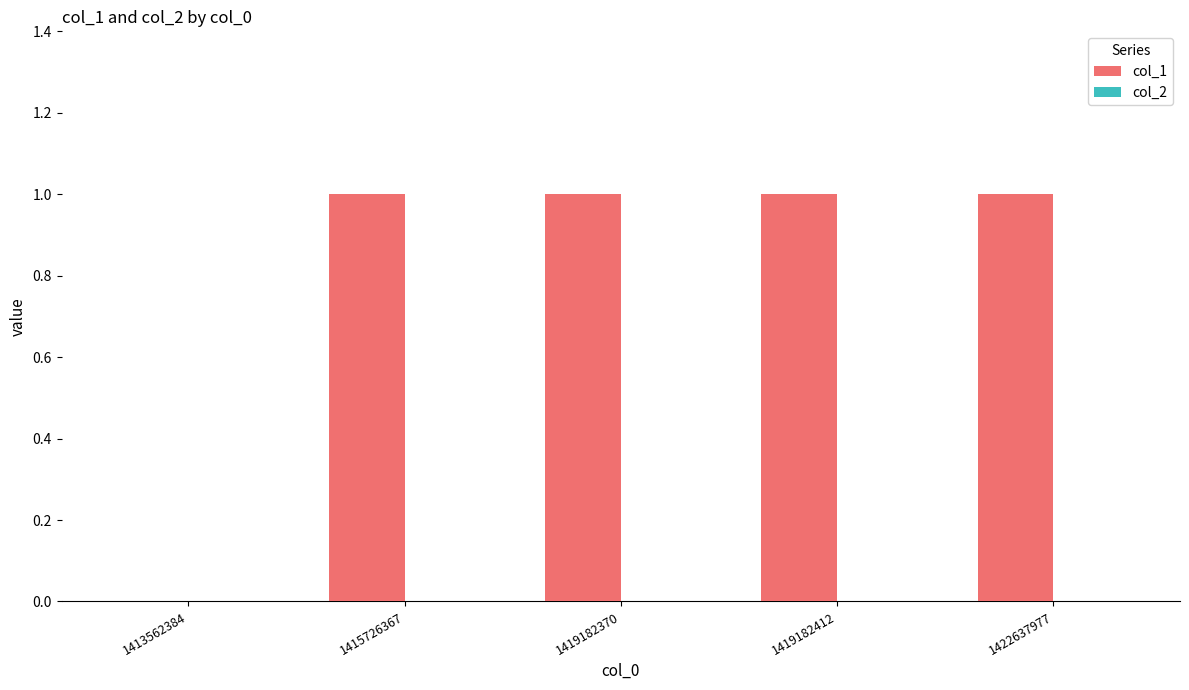

The value at 1415726367 is 1. True or false?

True